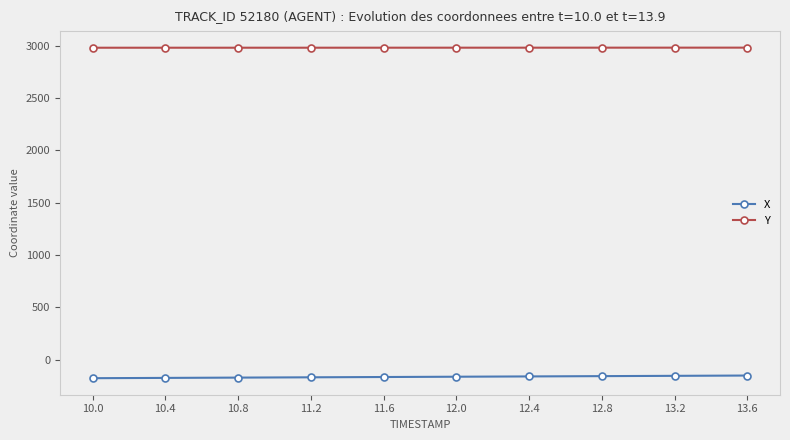

How many values in the X series are below -161?

6